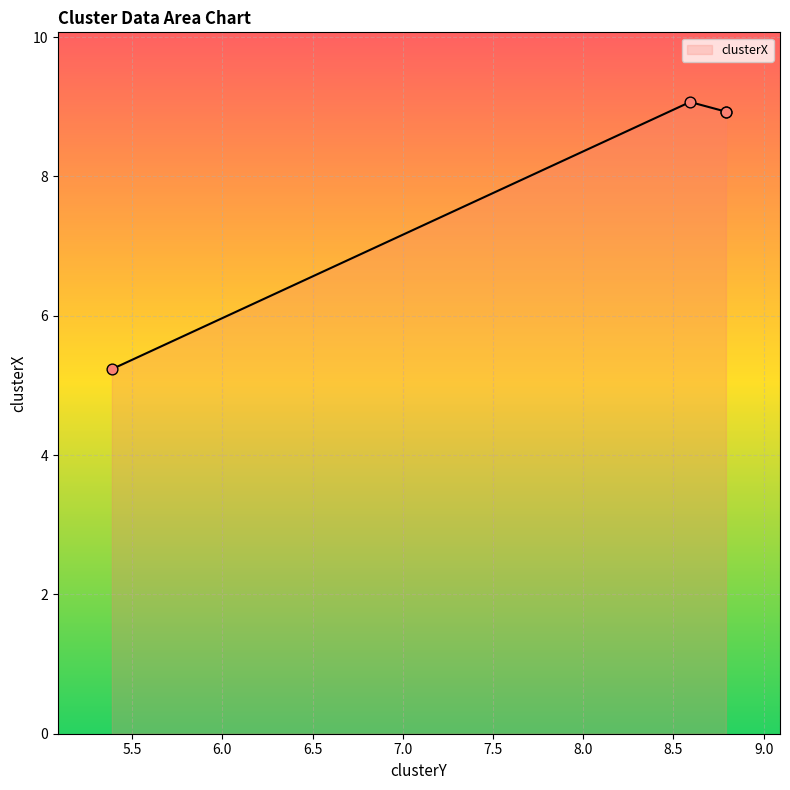

Which has a higher value, 5.387359149094338 or 8.592460664979752?

8.592460664979752